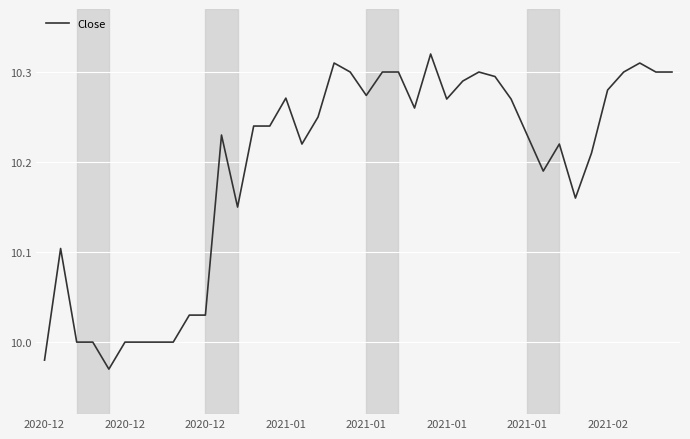

How many series are shown in this chart?

1